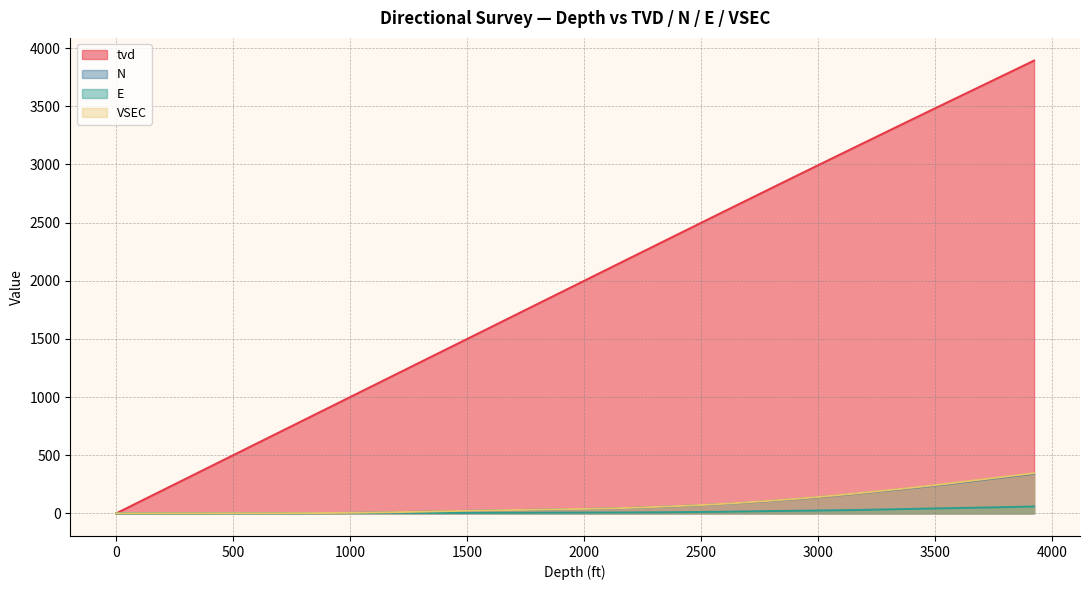

The value of E at 3177 is 29.1. True or false?

True